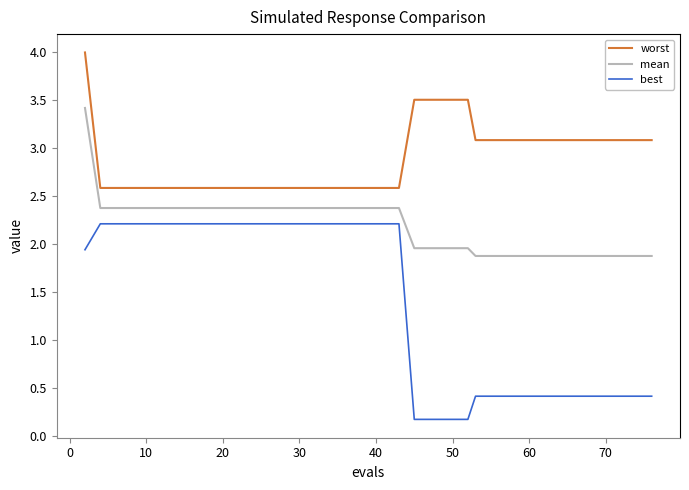

Which series has the widest spread of values?

best